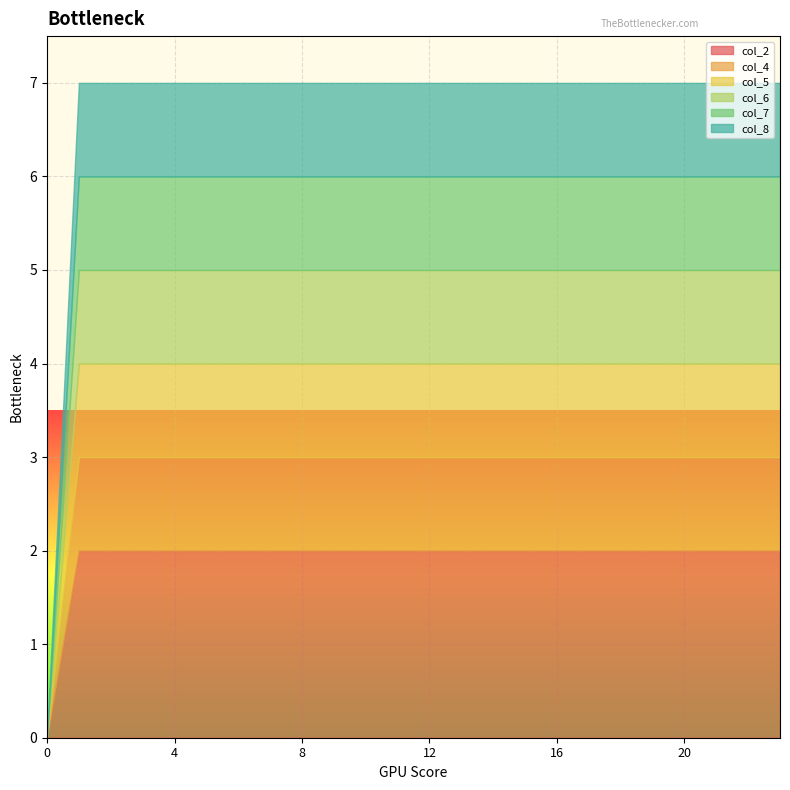

At 19, list the series in order from largest to smallest.

col_2, col_4, col_5, col_6, col_7, col_8